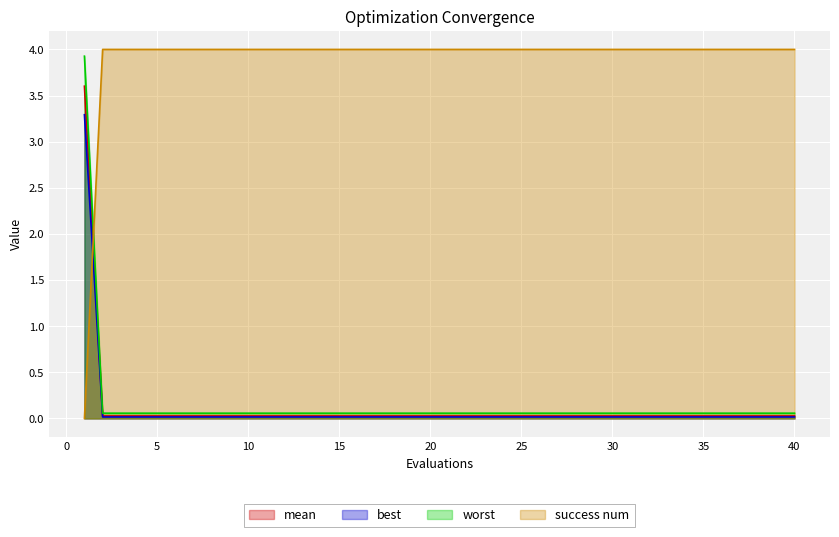

What are all the series names shown in the legend?

mean, best, worst, success num